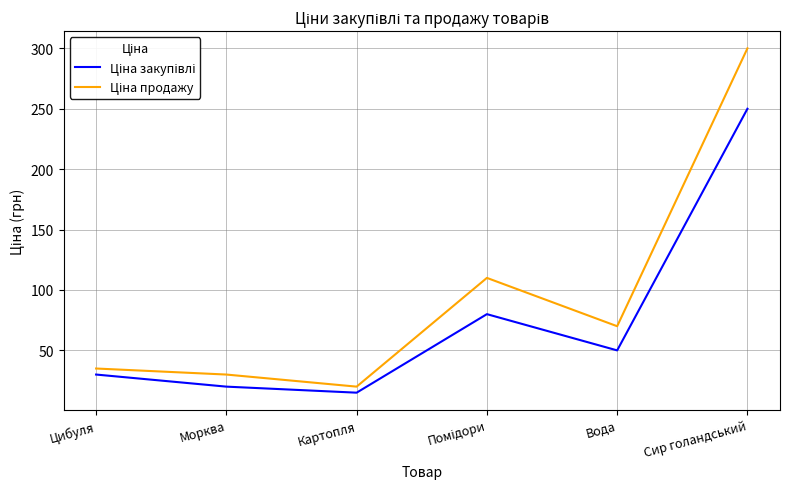

At which category is the sum across all series the highest?

Сир голандський